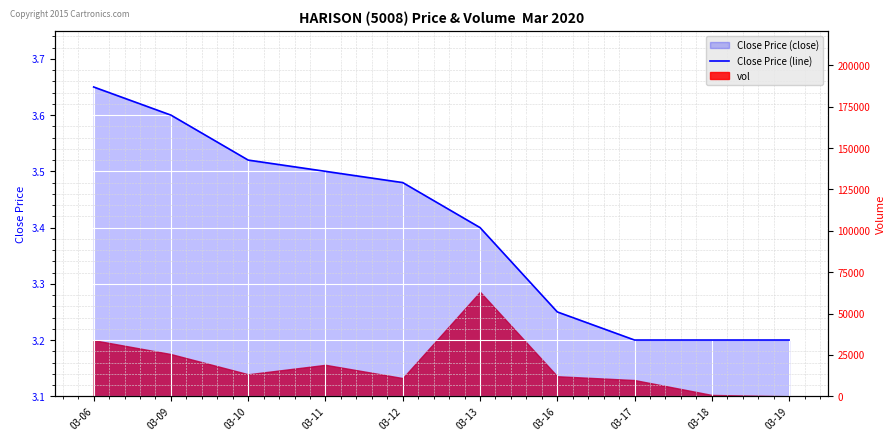

Reading left to right, transcribe all the data shown in this chart.

03-06=3.6	03-09=3.6	03-10=3.5	03-11=3.5	03-12=3.5	03-13=3.4	03-16=3.2	03-17=3.2	03-18=3.2	03-19=3.2